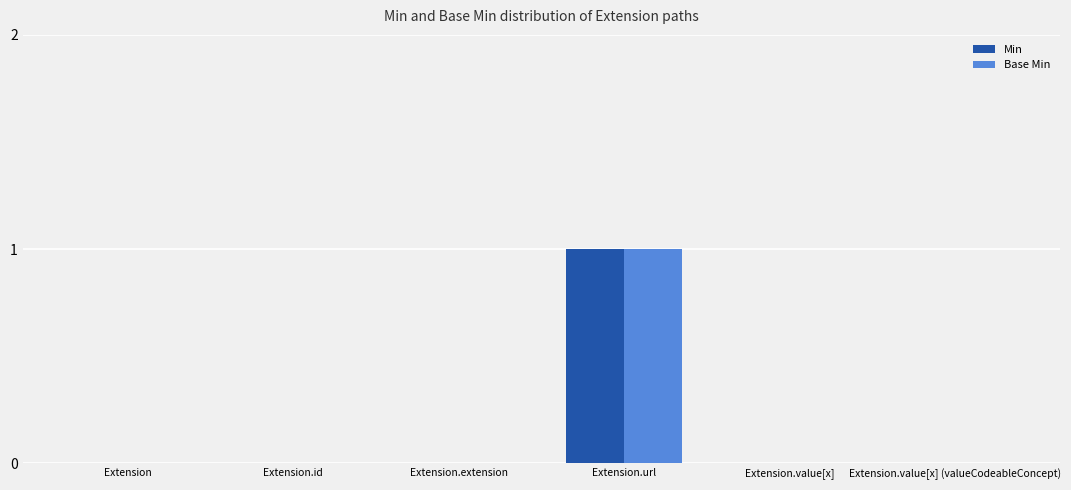

Reading left to right, list all the values displayed in this chart.

Min: 0	0	0	1	0	0
Base Min: 0	0	0	1	0	0